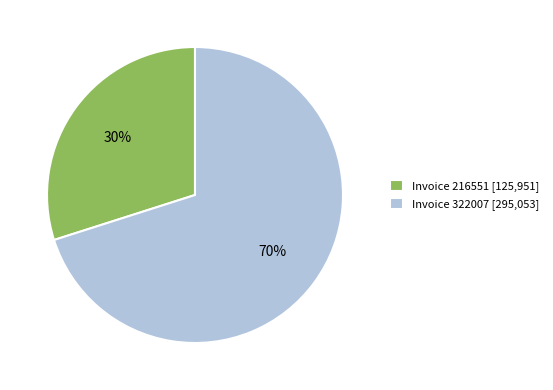

Which slice is the largest?

Invoice 322007 [295,053]